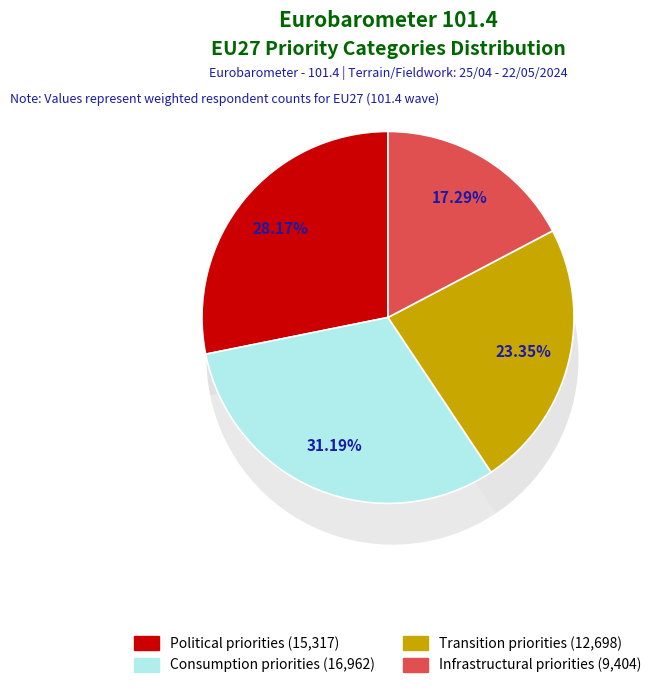

Which category has the biggest portion of the pie?

Consumption priorities